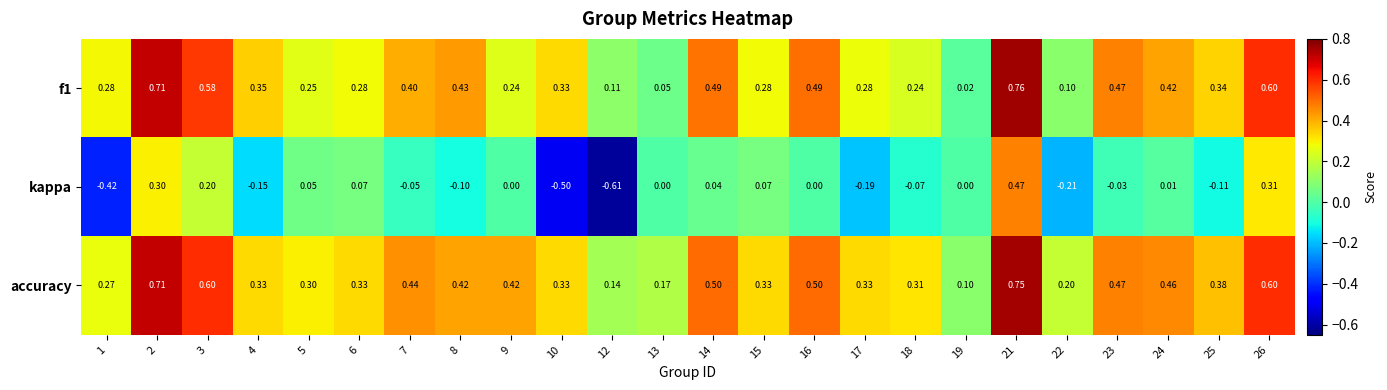

Which series has the largest range (max minus min)?

kappa